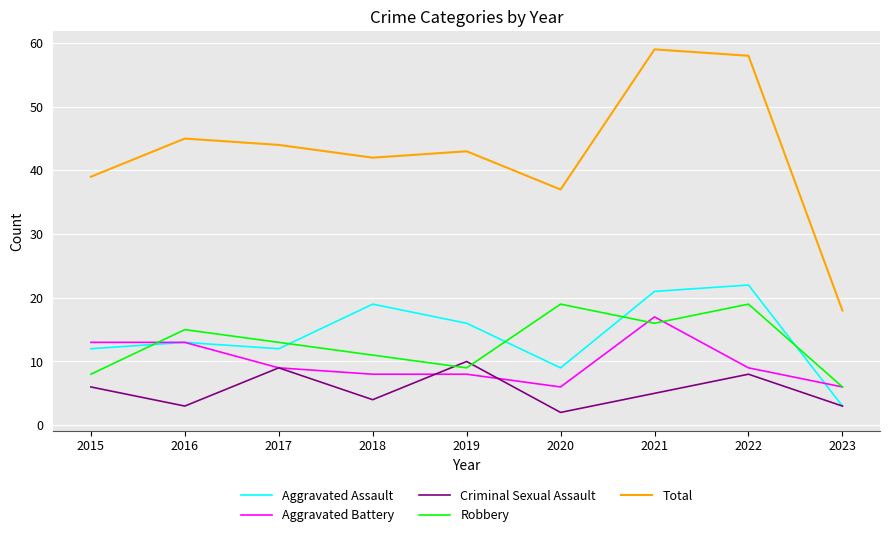

At how many categories does at least one series exceed 26?

8